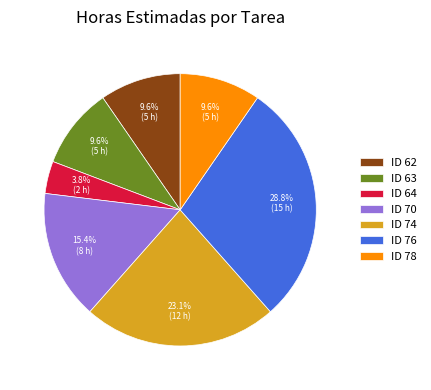

Is ID 64 the majority of the pie?

No